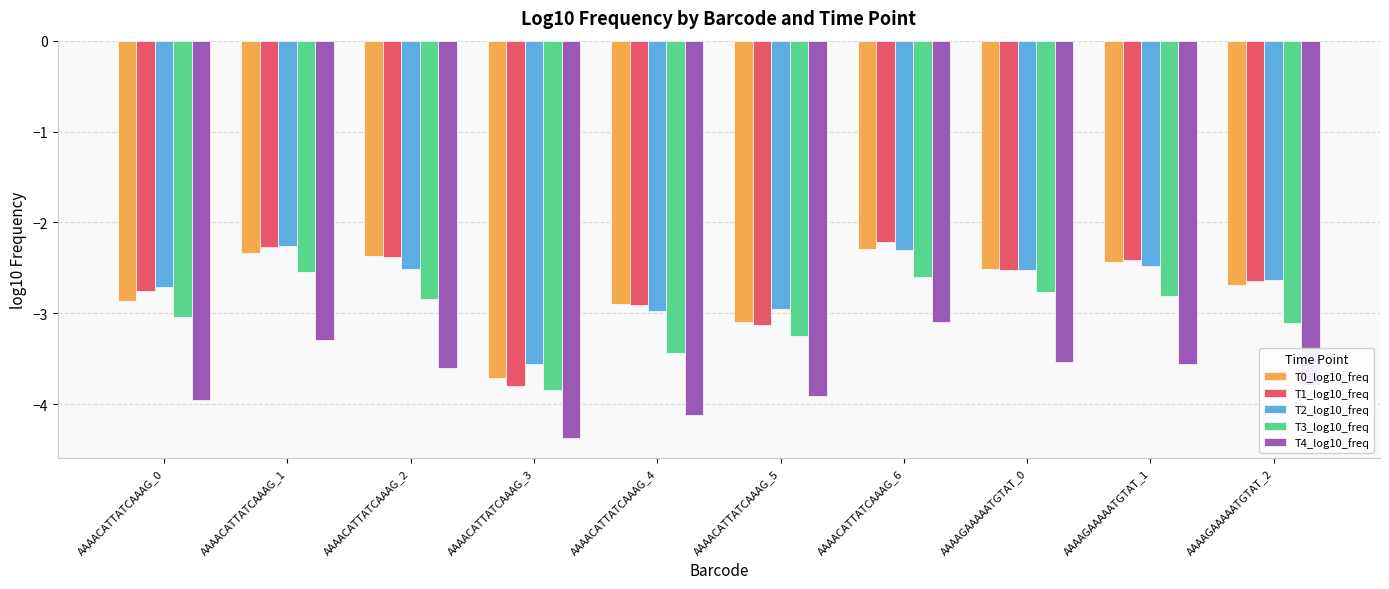

What is the highest value of the T3_log10_freq series?

-2.5